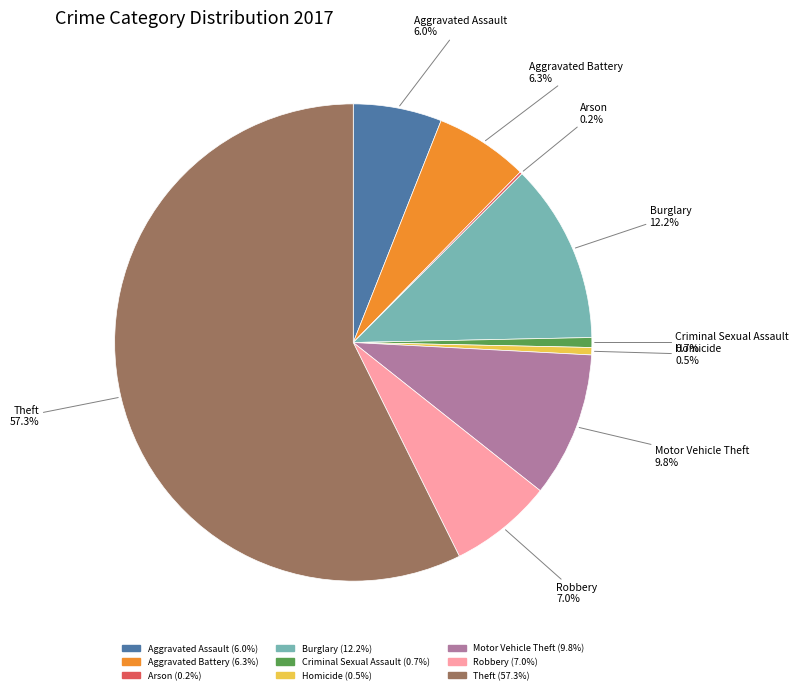

What is the largest slice in the pie chart?

Theft